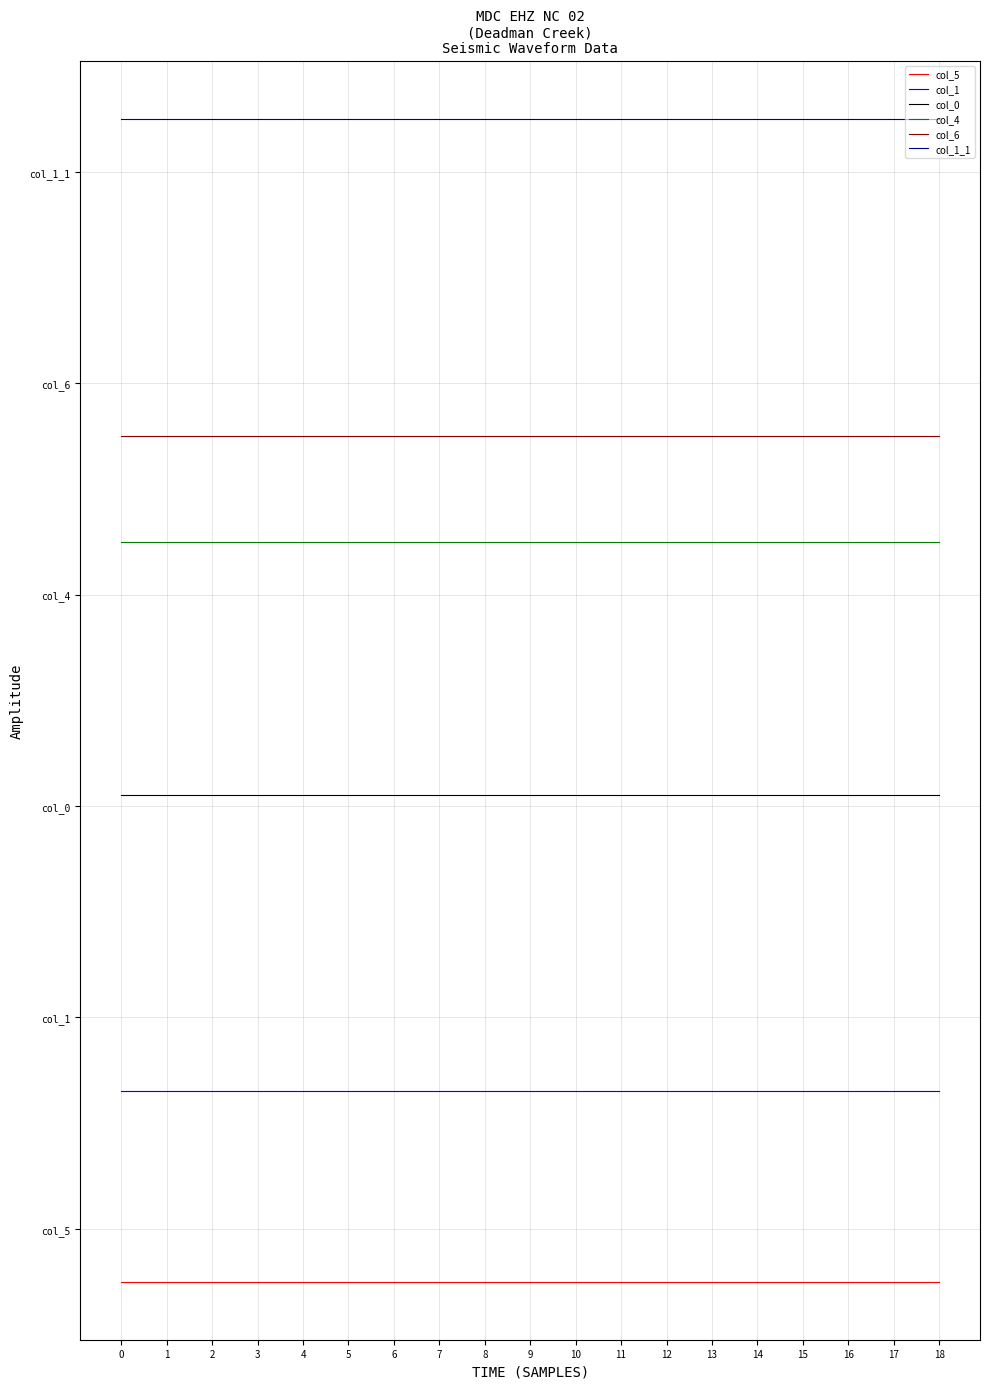

True or false: col_5 has more than 2 points higher than both neighbors.

False